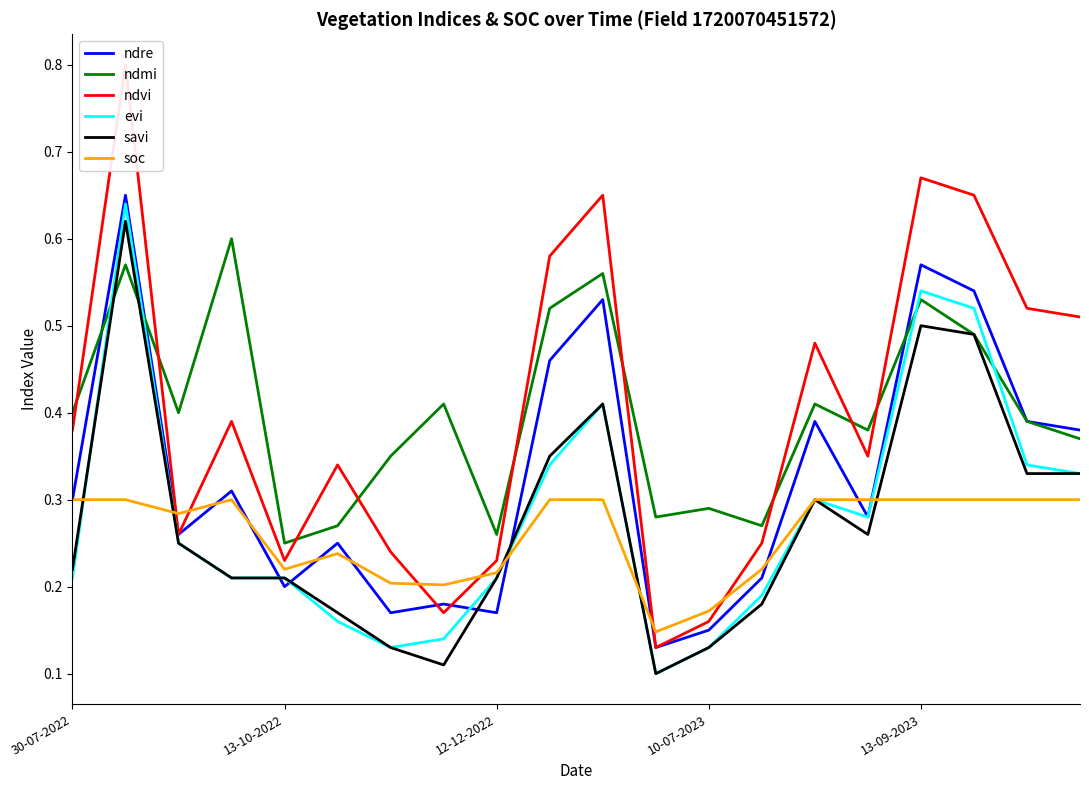

How many intersections are there between ndmi and evi?

4